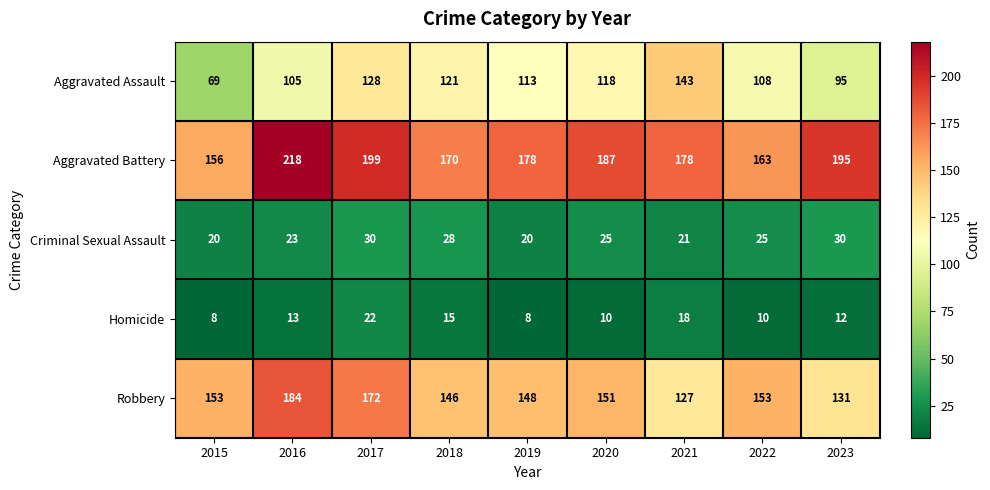

Which series has the widest spread of values?

Aggravated Assault